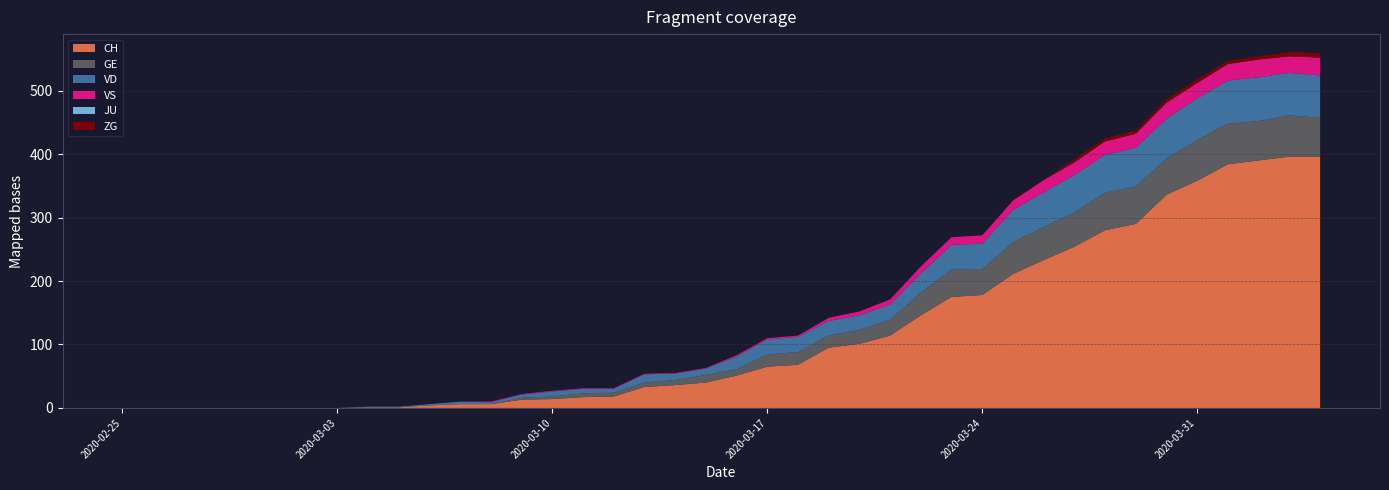

Reading right to left, list all the values displayed in this chart.

CH: 2020-04-04=396	2020-04-03=396	2020-04-02=390	2020-04-01=384	2020-03-31=358	2020-03-30=336	2020-03-29=290	2020-03-28=280	2020-03-27=254	2020-03-26=233	2020-03-25=211	2020-03-24=178	2020-03-23=175	2020-03-22=146	2020-03-21=114	2020-03-20=101	2020-03-19=95	2020-03-18=68	2020-03-17=65	2020-03-16=51	2020-03-15=40	2020-03-14=36	2020-03-13=33	2020-03-12=18	2020-03-11=17	2020-03-10=14	2020-03-09=13	2020-03-08=6	2020-03-07=6	2020-03-06=4	2020-03-05=1	2020-03-04=1	2020-03-03=0	2020-03-02=0	2020-03-01=0	2020-02-29=0	2020-02-28=0	2020-02-27=0	2020-02-26=0	2020-02-25=0
GE: 2020-04-04=61	2020-04-03=65	2020-04-02=62	2020-04-01=64	2020-03-31=64	2020-03-30=57	2020-03-29=59	2020-03-28=59	2020-03-27=54	2020-03-26=52	2020-03-25=50	2020-03-24=41	2020-03-23=43	2020-03-22=36	2020-03-21=25	2020-03-20=22	2020-03-19=19	2020-03-18=20	2020-03-17=19	2020-03-16=10	2020-03-15=12	2020-03-14=8	2020-03-13=7	2020-03-12=6	2020-03-11=6	2020-03-10=4	2020-03-09=3	2020-03-08=0	2020-03-07=0	2020-03-06=0	2020-03-05=0	2020-03-04=0	2020-03-03=0	2020-03-02=0	2020-03-01=0	2020-02-29=0	2020-02-28=0	2020-02-27=0	2020-02-26=0	2020-02-25=0
VD: 2020-04-04=67	2020-04-03=67	2020-04-02=69	2020-04-01=68	2020-03-31=66	2020-03-30=63	2020-03-29=61	2020-03-28=60	2020-03-27=59	2020-03-26=55	2020-03-25=51	2020-03-24=40	2020-03-23=39	2020-03-22=30	2020-03-21=24	2020-03-20=23	2020-03-19=23	2020-03-18=24	2020-03-17=24	2020-03-16=20	2020-03-15=10	2020-03-14=10	2020-03-13=13	2020-03-12=6	2020-03-11=7	2020-03-10=8	2020-03-09=5	2020-03-08=3	2020-03-07=4	2020-03-06=2	2020-03-05=1	2020-03-04=1	2020-03-03=0	2020-03-02=0	2020-03-01=0	2020-02-29=0	2020-02-28=0	2020-02-27=0	2020-02-26=0	2020-02-25=0
VS: 2020-04-04=28	2020-04-03=26	2020-04-02=28	2020-04-01=26	2020-03-31=24	2020-03-30=25	2020-03-29=22	2020-03-28=21	2020-03-27=20	2020-03-26=19	2020-03-25=15	2020-03-24=13	2020-03-23=12	2020-03-22=11	2020-03-21=8	2020-03-20=6	2020-03-19=5	2020-03-18=2	2020-03-17=2	2020-03-16=2	2020-03-15=1	2020-03-14=1	2020-03-13=1	2020-03-12=1	2020-03-11=1	2020-03-10=1	2020-03-09=1	2020-03-08=1	2020-03-07=0	2020-03-06=0	2020-03-05=0	2020-03-04=0	2020-03-03=0	2020-03-02=0	2020-03-01=0	2020-02-29=0	2020-02-28=0	2020-02-27=0	2020-02-26=0	2020-02-25=0
JU: 2020-04-04=0	2020-04-03=0	2020-04-02=0	2020-04-01=0	2020-03-31=0	2020-03-30=0	2020-03-29=0	2020-03-28=0	2020-03-27=0	2020-03-26=0	2020-03-25=0	2020-03-24=0	2020-03-23=0	2020-03-22=0	2020-03-21=0	2020-03-20=0	2020-03-19=0	2020-03-18=0	2020-03-17=0	2020-03-16=0	2020-03-15=0	2020-03-14=0	2020-03-13=0	2020-03-12=0	2020-03-11=0	2020-03-10=0	2020-03-09=0	2020-03-08=0	2020-03-07=0	2020-03-06=0	2020-03-05=0	2020-03-04=0	2020-03-03=0	2020-03-02=0	2020-03-01=0	2020-02-29=0	2020-02-28=0	2020-02-27=0	2020-02-26=0	2020-02-25=0
ZG: 2020-04-04=7	2020-04-03=7	2020-04-02=5	2020-04-01=5	2020-03-31=6	2020-03-30=5	2020-03-29=5	2020-03-28=5	2020-03-27=5	2020-03-26=1	2020-03-25=1	2020-03-24=0	2020-03-23=0	2020-03-22=0	2020-03-21=0	2020-03-20=0	2020-03-19=0	2020-03-18=0	2020-03-17=0	2020-03-16=0	2020-03-15=0	2020-03-14=0	2020-03-13=0	2020-03-12=0	2020-03-11=0	2020-03-10=0	2020-03-09=0	2020-03-08=0	2020-03-07=0	2020-03-06=0	2020-03-05=0	2020-03-04=0	2020-03-03=0	2020-03-02=0	2020-03-01=0	2020-02-29=0	2020-02-28=0	2020-02-27=0	2020-02-26=0	2020-02-25=0